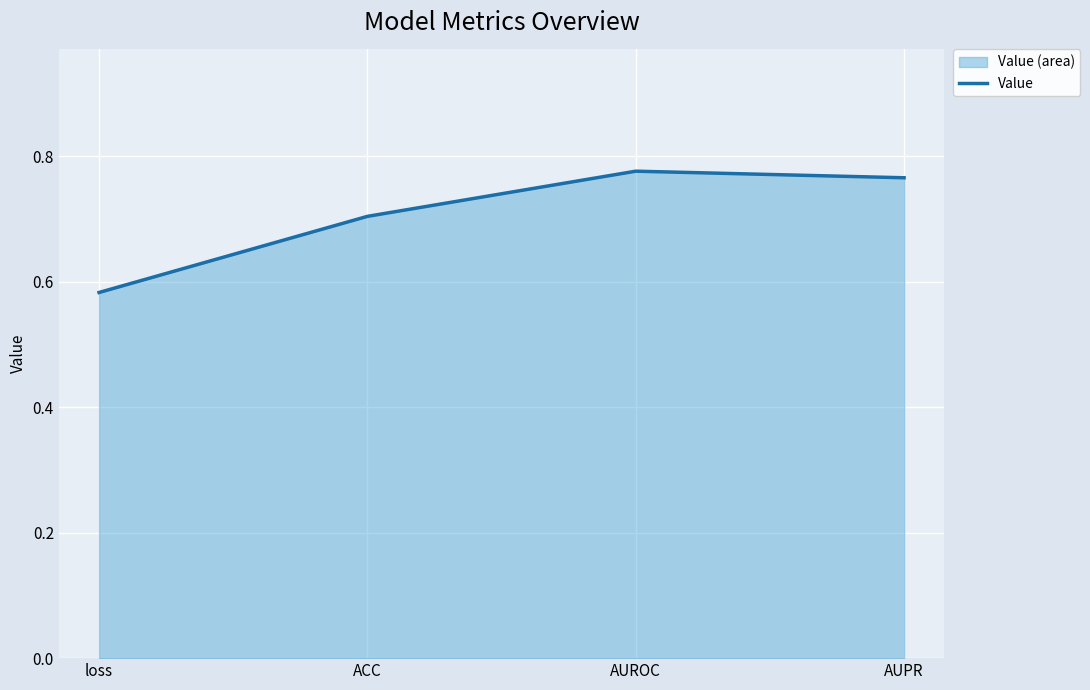

Which category has the highest value across all series?

AUROC